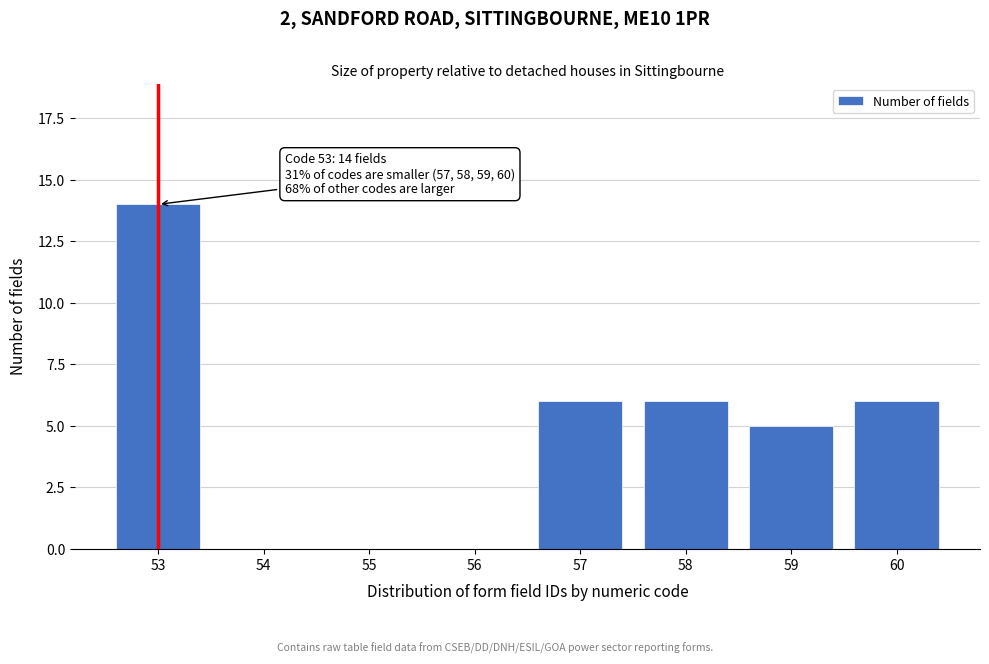

Reading right to left, what are all the values shown in this chart?

60=6	59=5	58=6	57=6	56=0	55=0	54=0	53=14